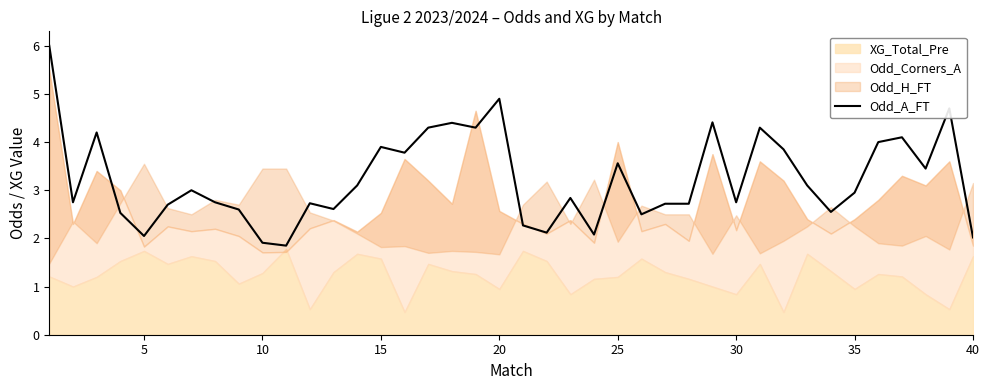

How many lines are shown in the chart?

1